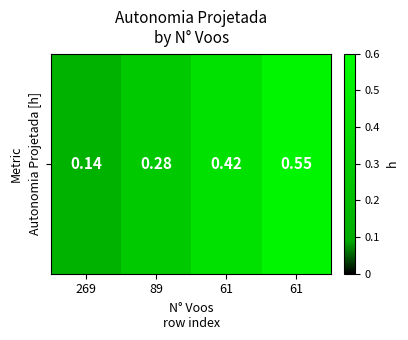

The value at 89 is 0.1. True or false?

False